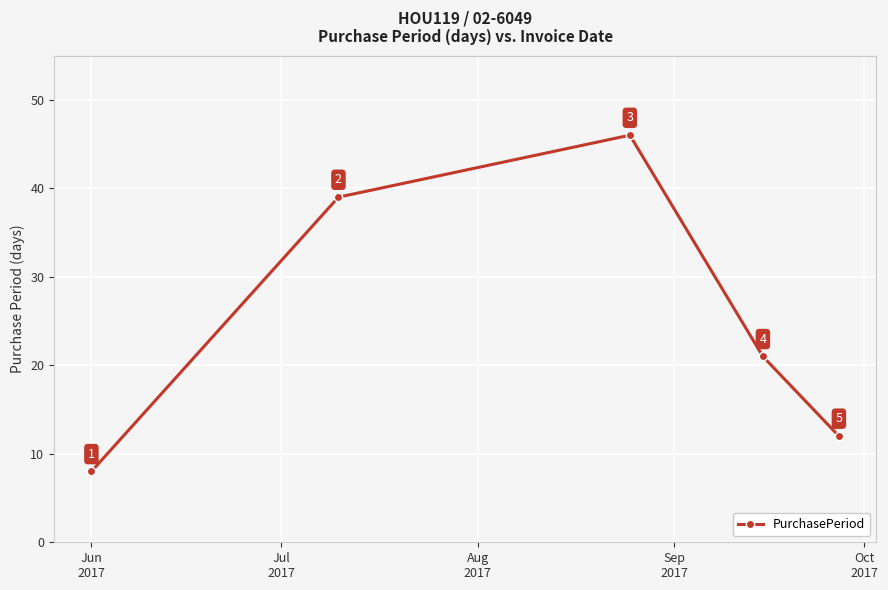

What is the maximum value shown in the chart?

46